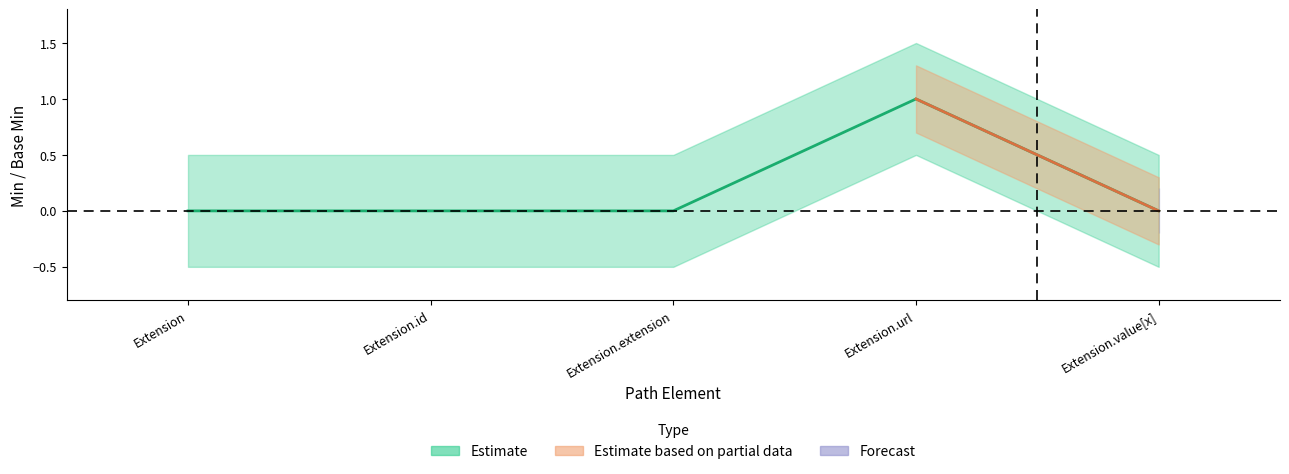

Reading left to right, extract all data points from this chart.

0	0	0	1	0